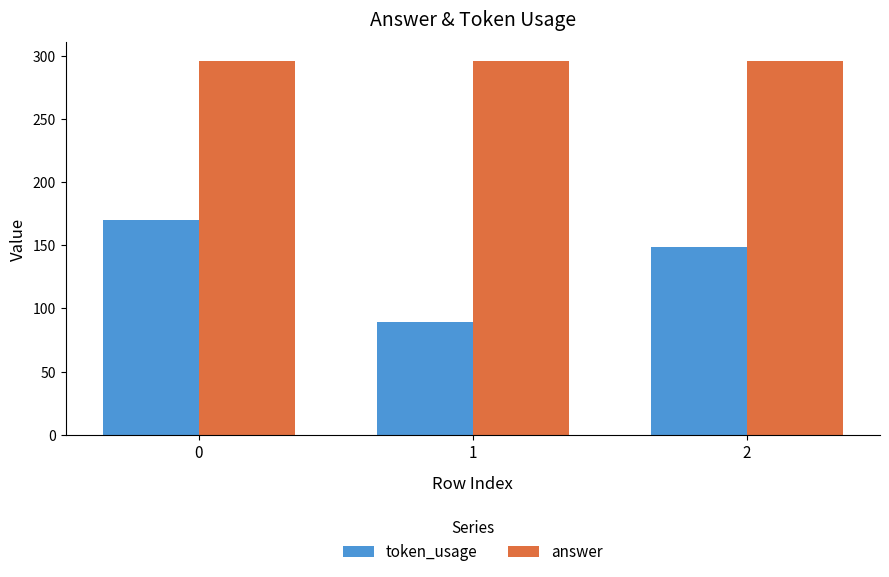

What is the value of the answer bar at the 1st from the left?

296